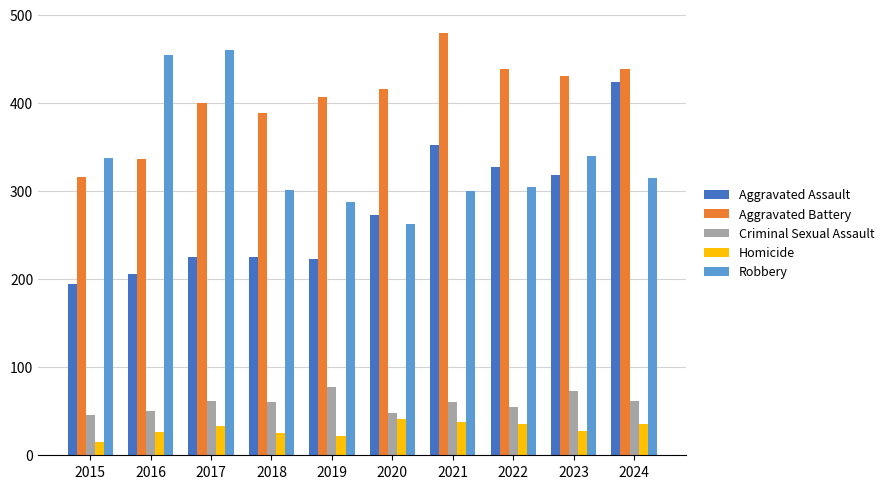

What are all the series names shown in the legend?

Aggravated Assault, Aggravated Battery, Criminal Sexual Assault, Homicide, Robbery